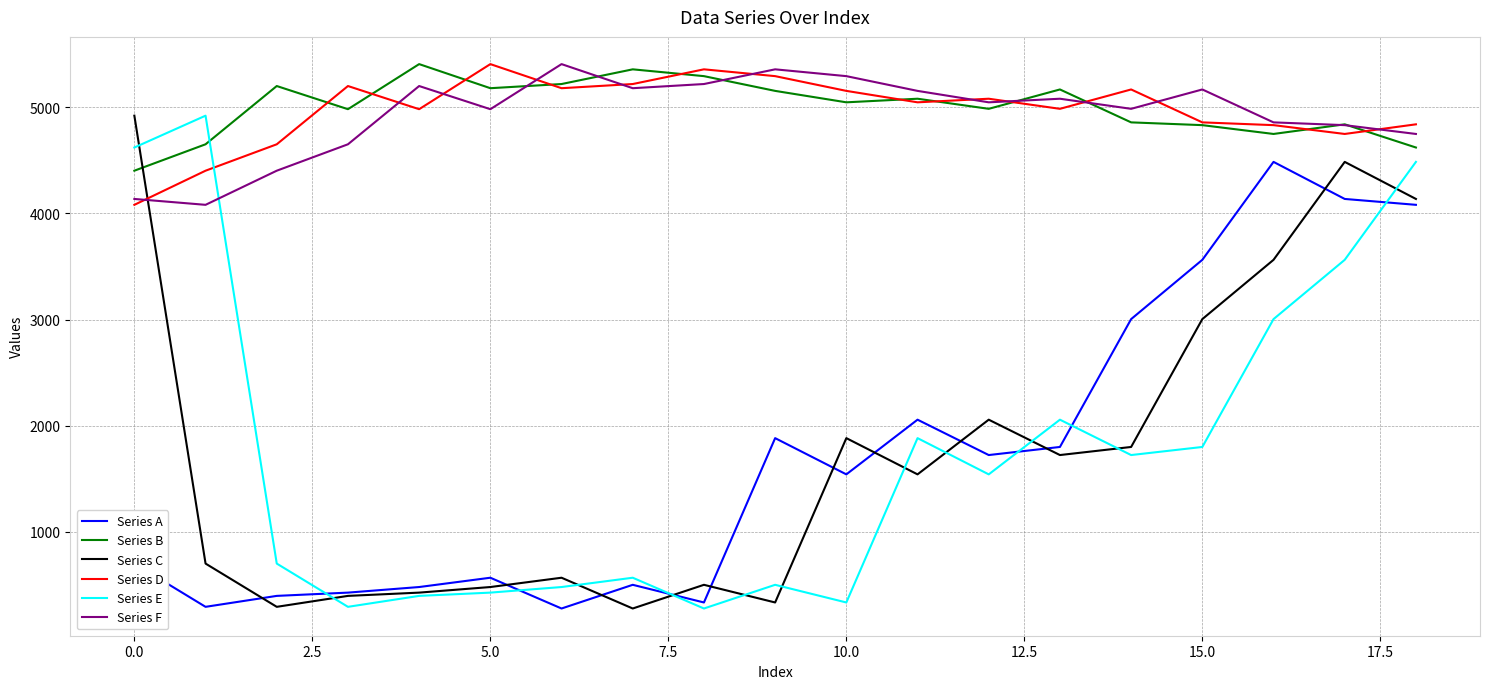

What is the maximum value for Series E?

4922.8